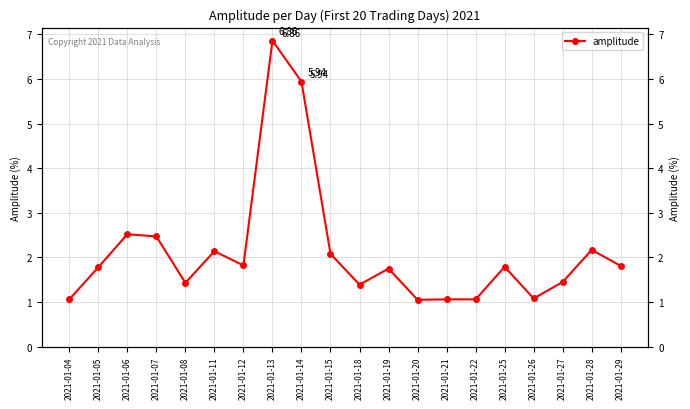

Where is the first local maximum?

2021-01-06